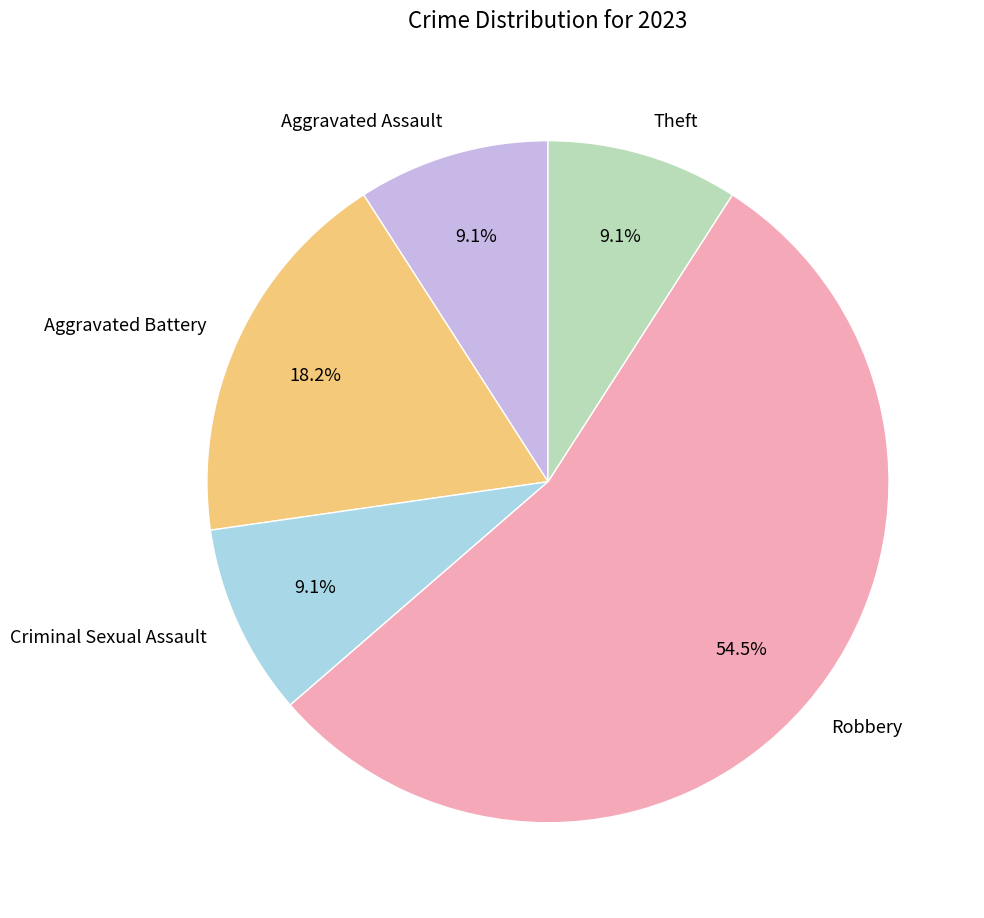

The Robbery slice represents 62% of the pie. True or false?

False